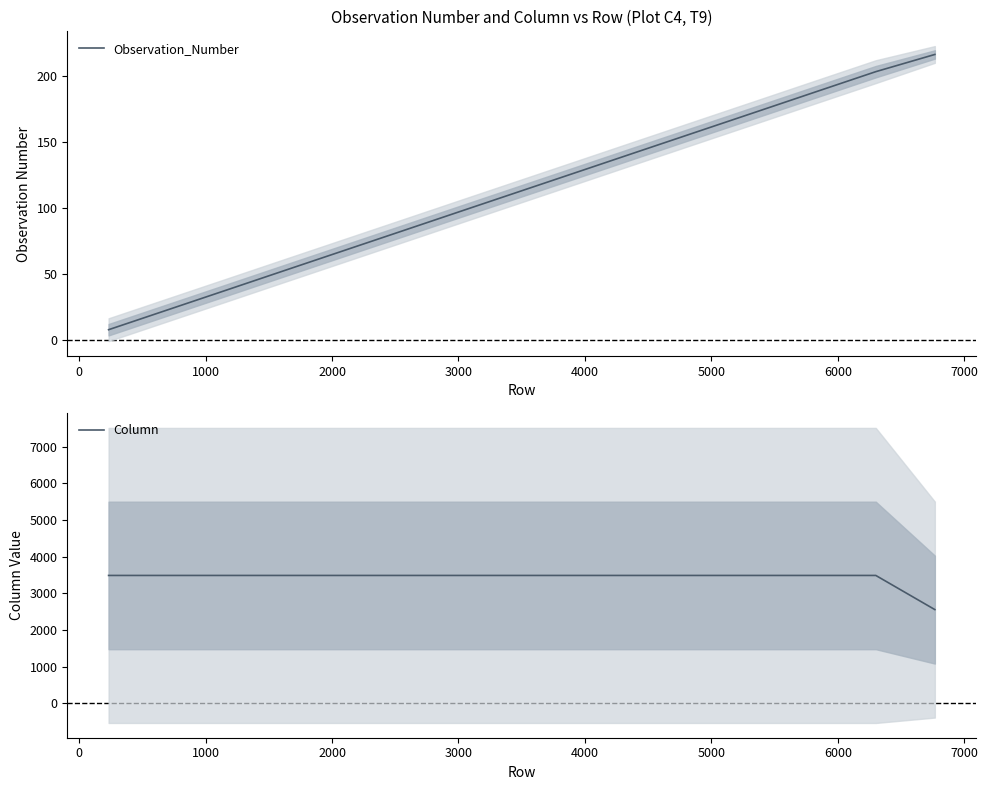

True or false: Observation_Number and Column intersect in this chart.

False